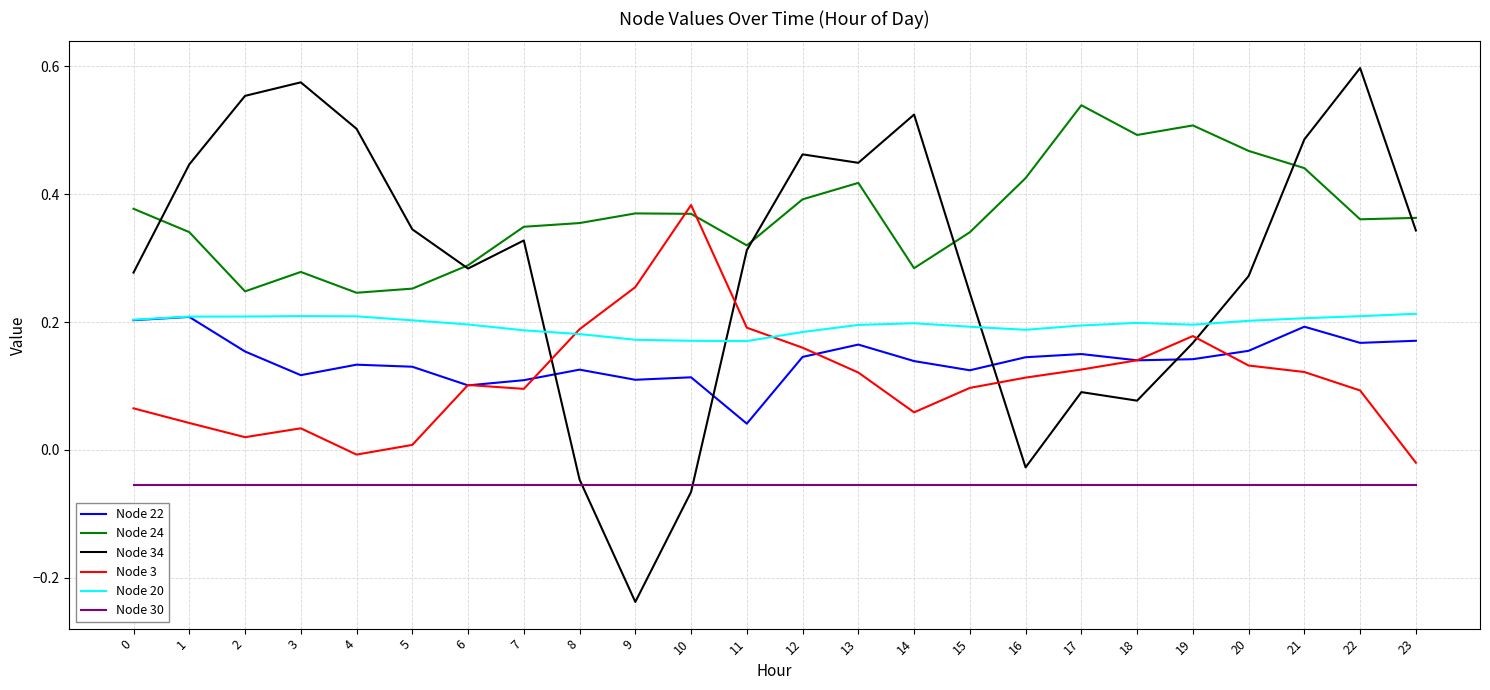

True or false: Node 30 and Node 3 intersect in this chart.

False